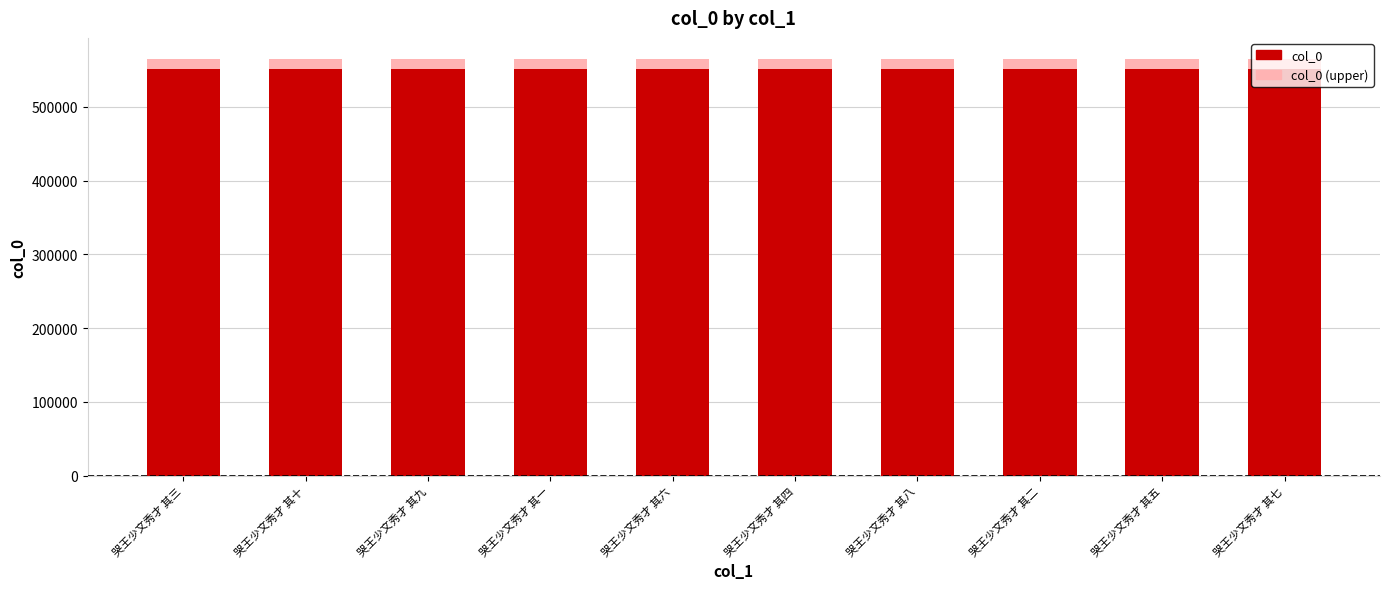

What is the lowest value of the col_0 series?

551660